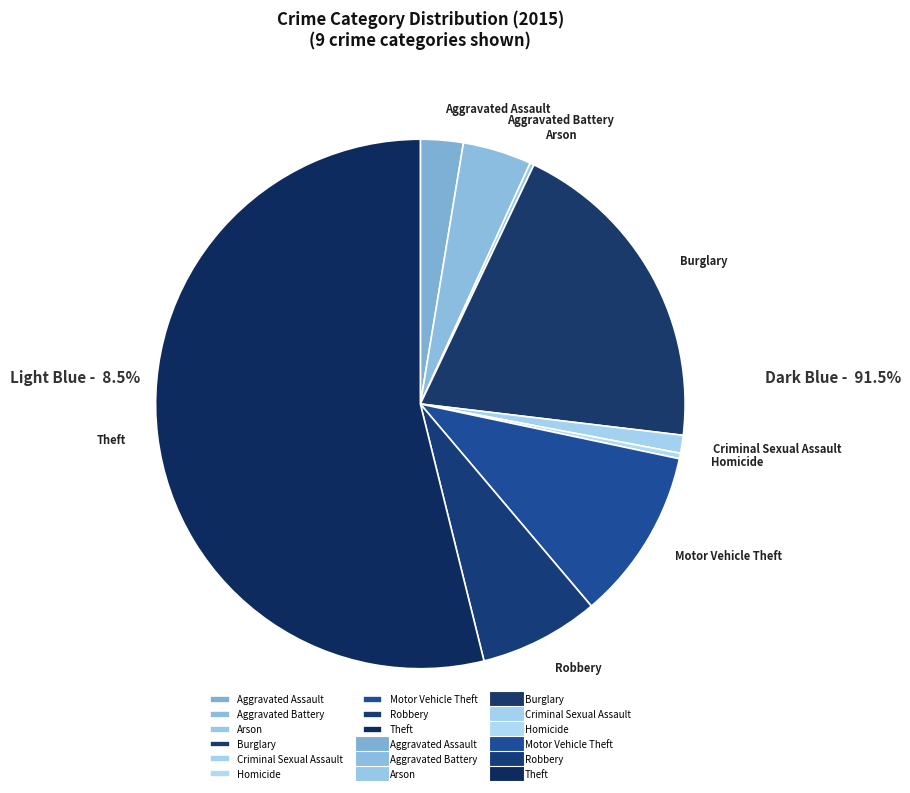

To the nearest percent, what percentage of the pie is Aggravated Battery?

4%